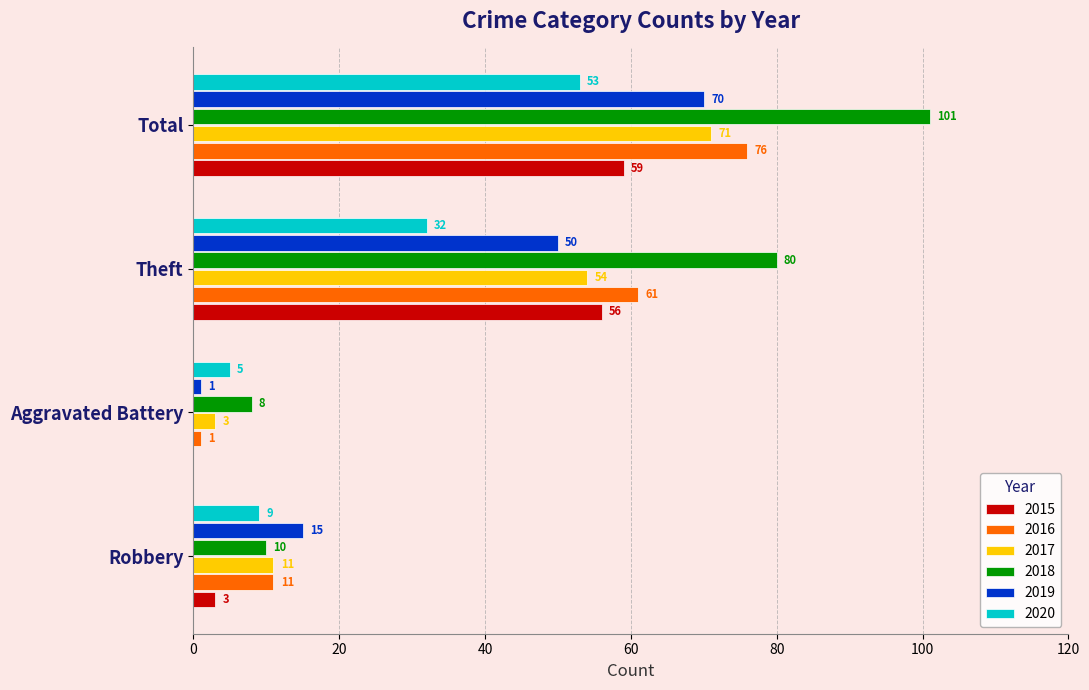

Which category has the highest value across all series?

Total